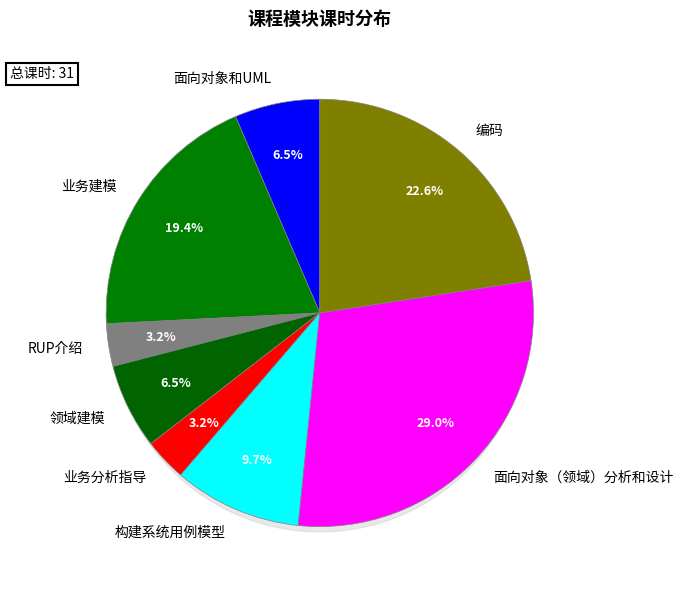

Does any single category account for the majority?

No